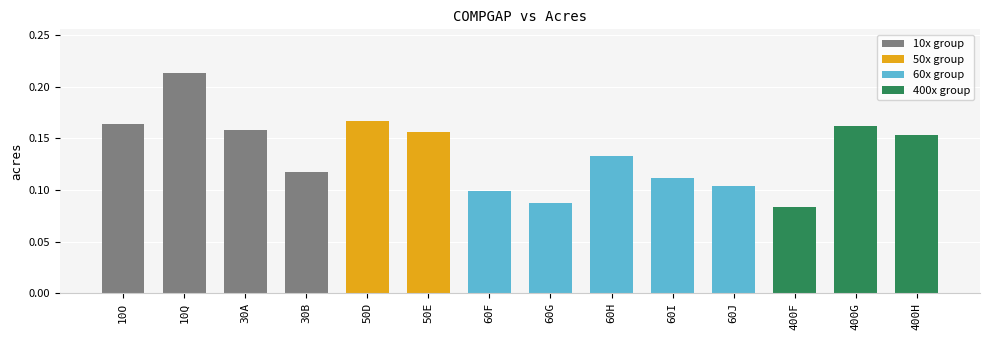

At which category does the chart reach its peak across all series?

10Q